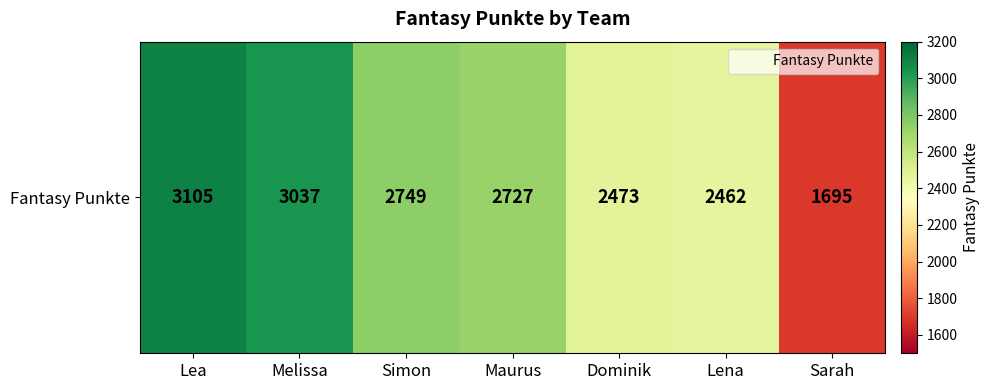

Reading right to left, list all the values displayed in this chart.

1695	2462	2473	2727	2749	3037	3105